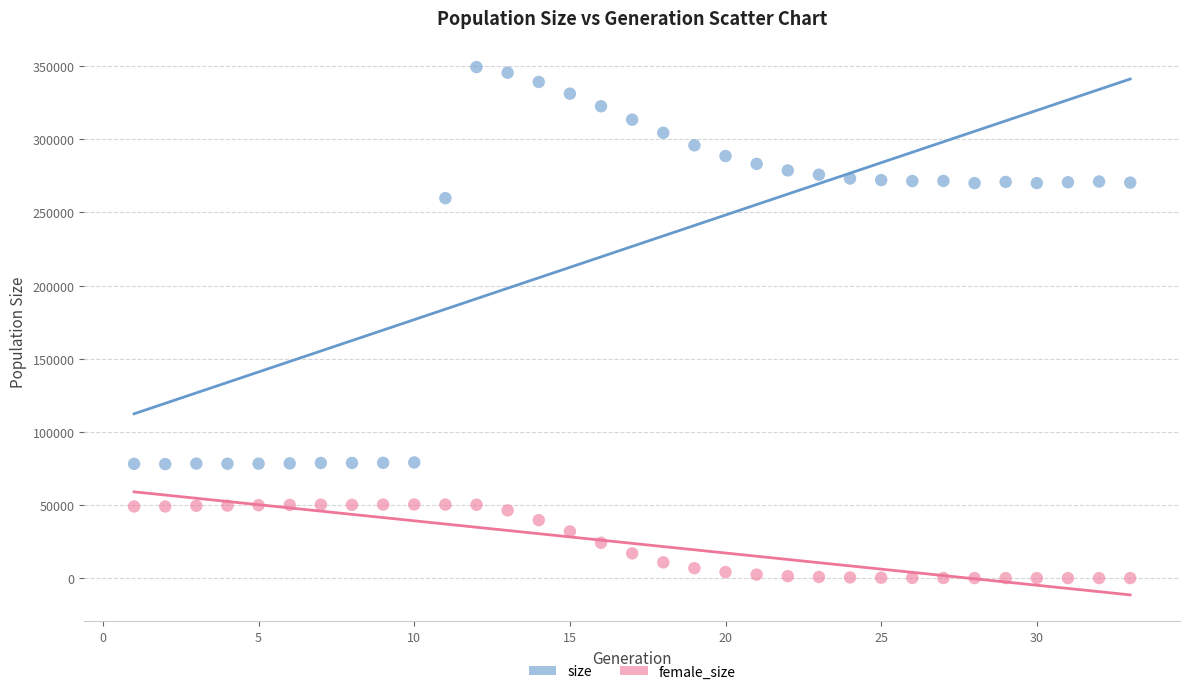

Which series contains the highest Y value?

size